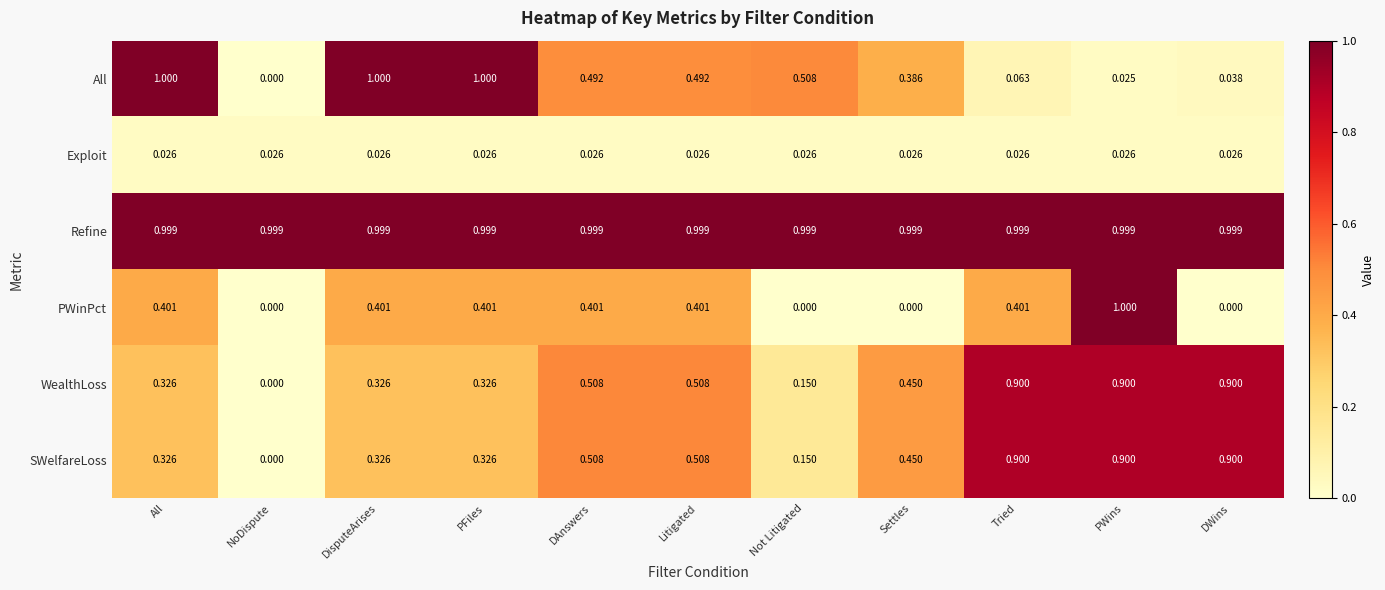

Is the value of SWelfareLoss at NoDispute greater than the value of All at DAnswers?

No